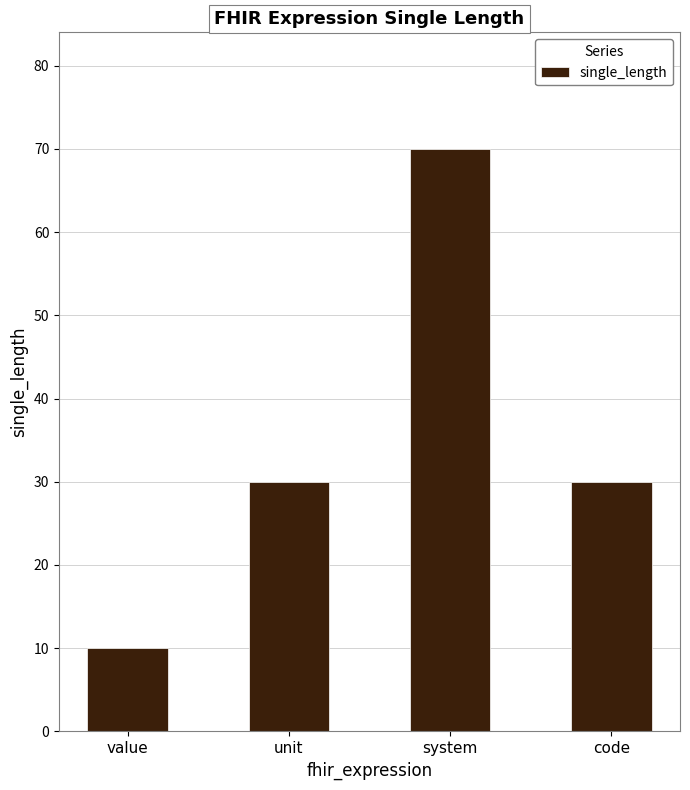

What is the average value?

35